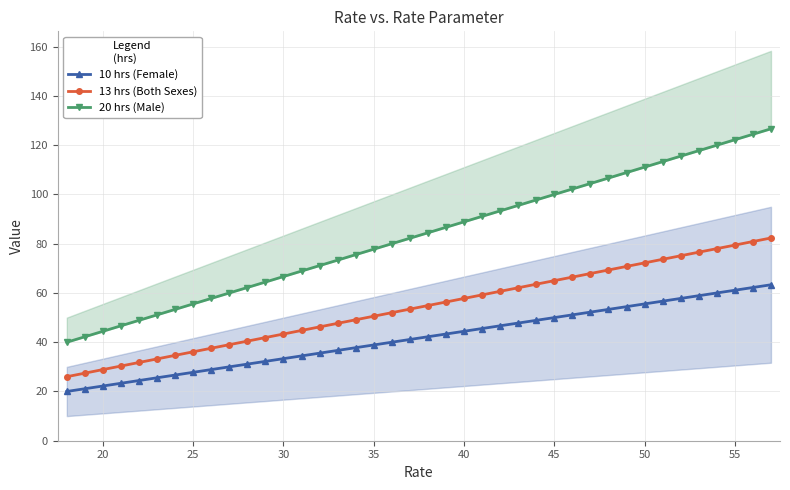

True or false: 13 hrs (Both Sexes) has more than 1 points higher than both neighbors.

False